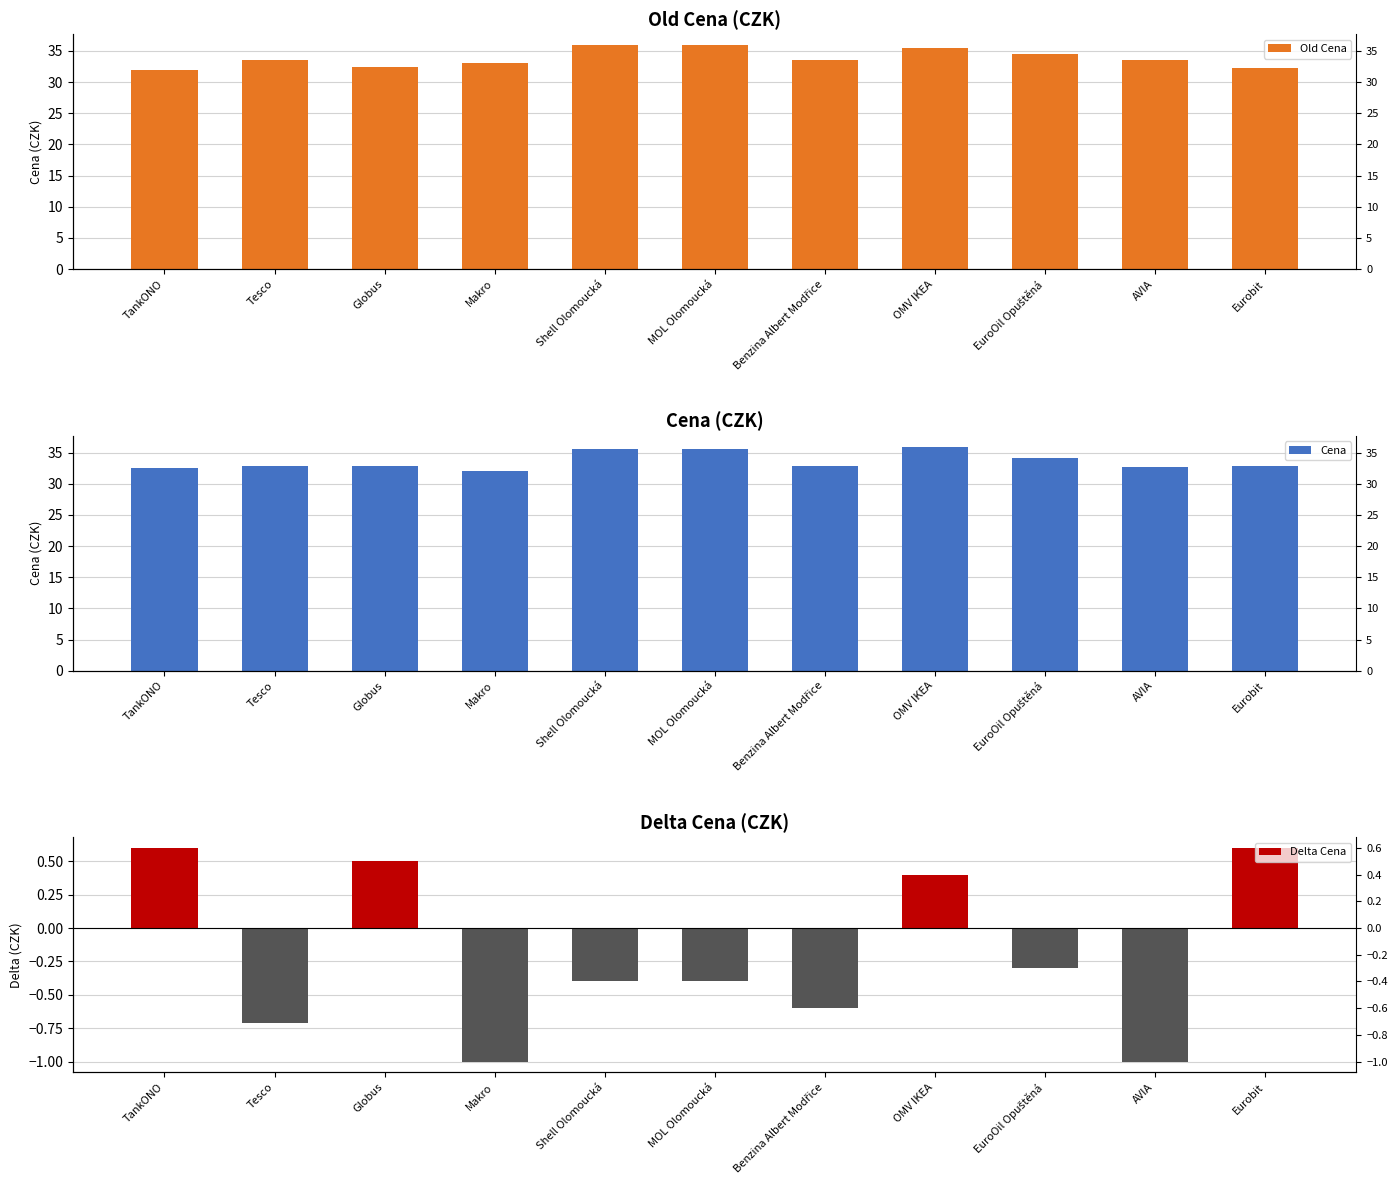

Is it true that Delta Cena equals -1.6 at AVIA?

False